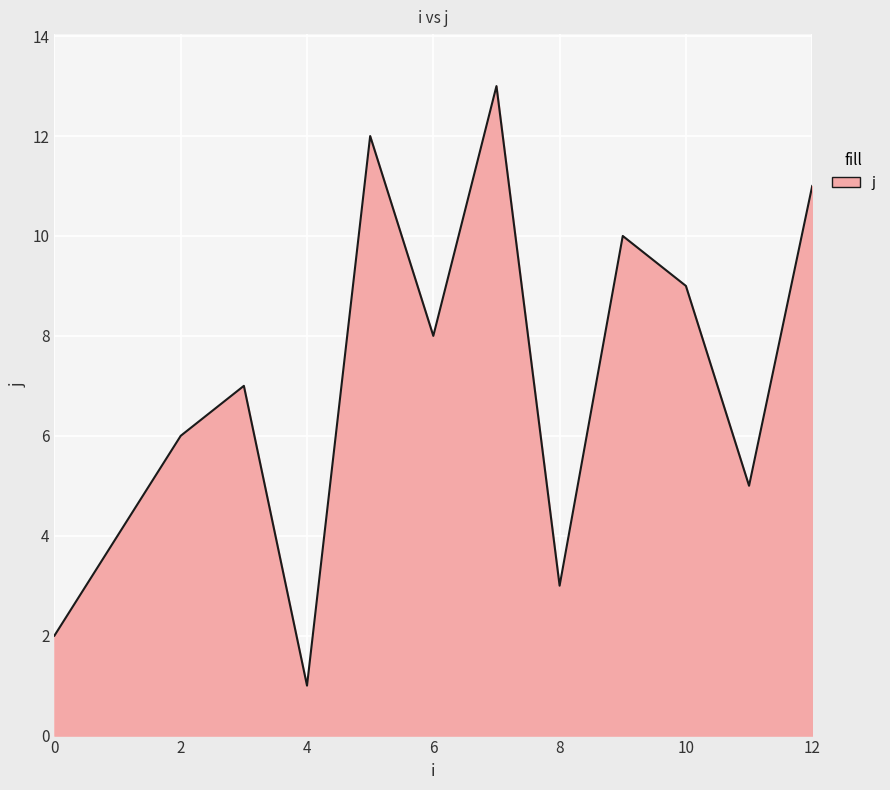

What is the maximum value shown in the chart?

13